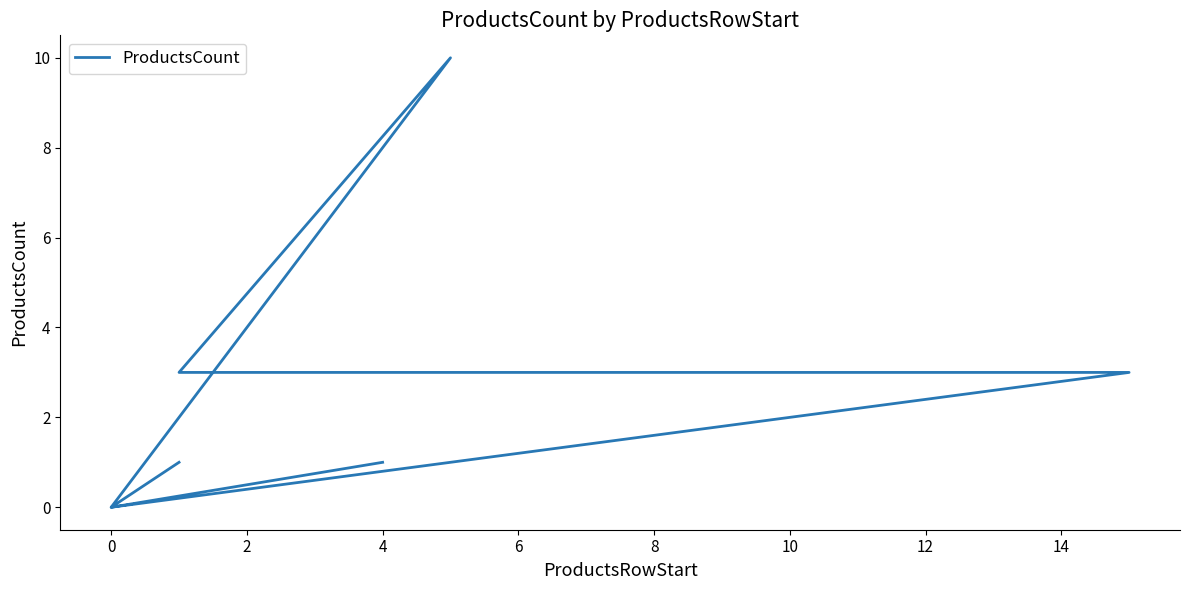

How many data points are less than 1?

3